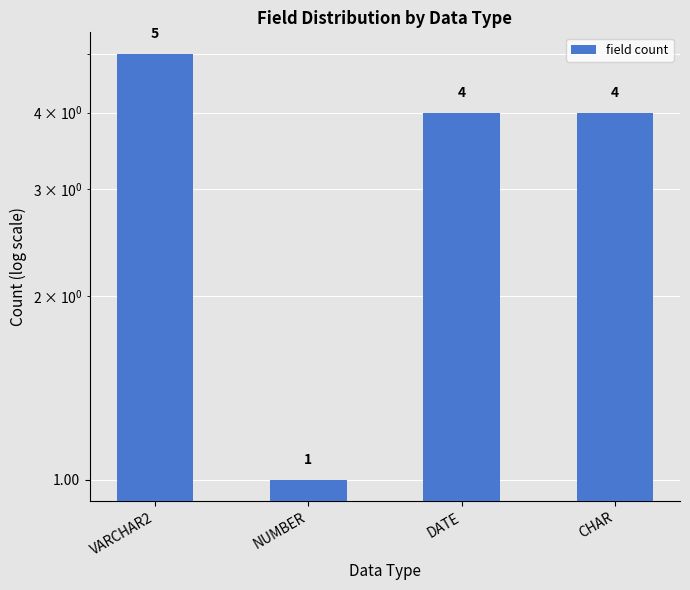

What position from the right is VARCHAR2?

4